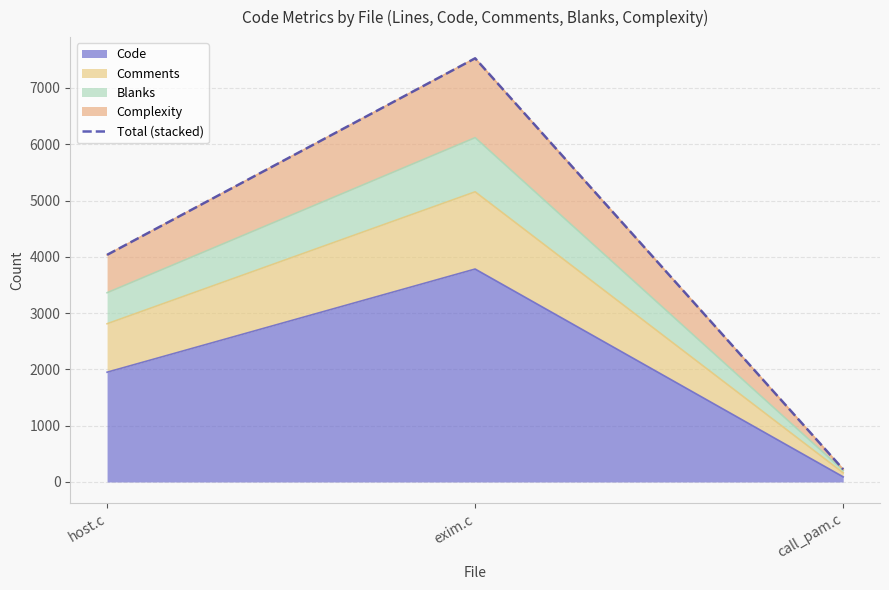

Which has a higher value, call_pam.c or host.c?

host.c